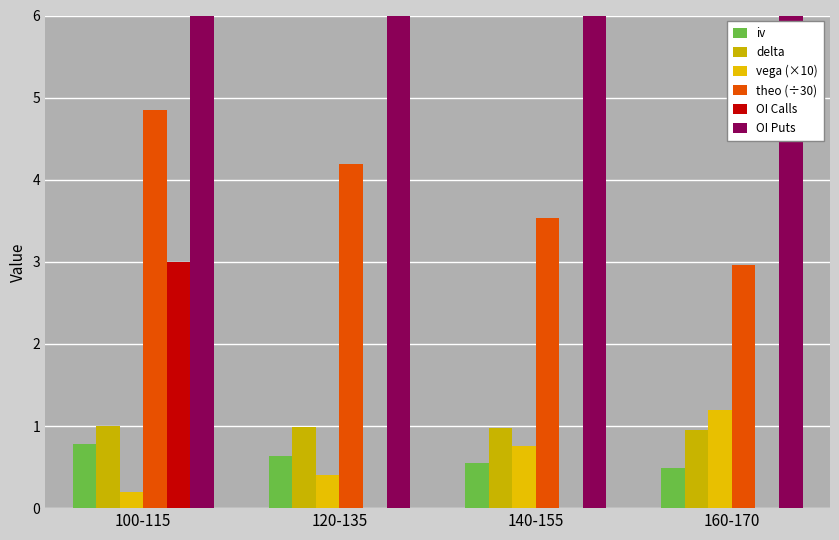

What is the spread (max minus min) of values at 140-155?

7.0